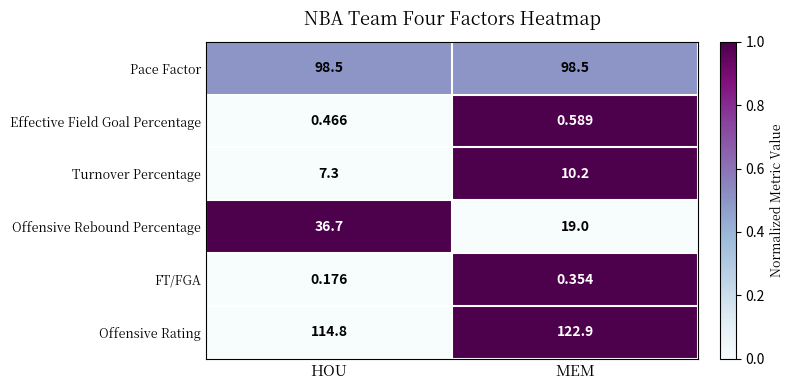

Where does the Turnover Percentage series first go above 10?

MEM